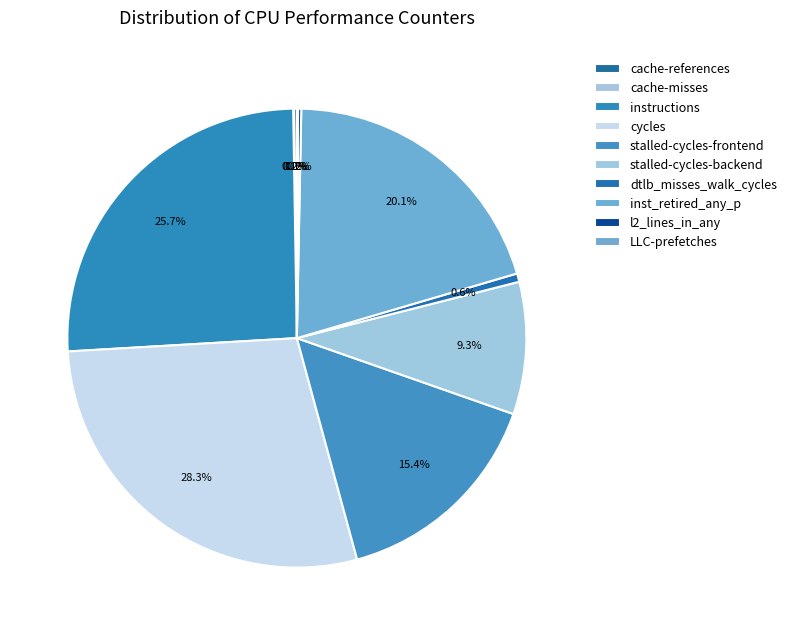

What is the change in value from inst_retired_any_p to LLC-prefetches?

-102866450